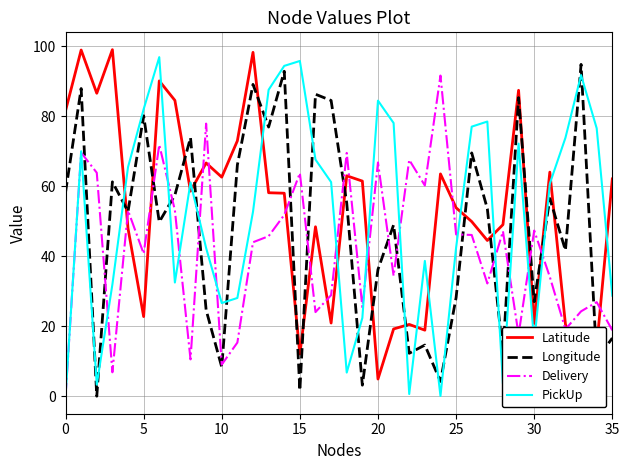

How many intersections are there between Latitude and PickUp?

14